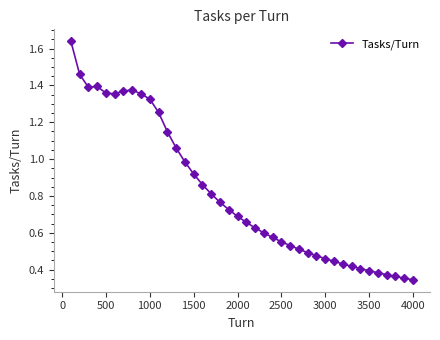

True or false: the data has more than 0 interior local peaks.

True